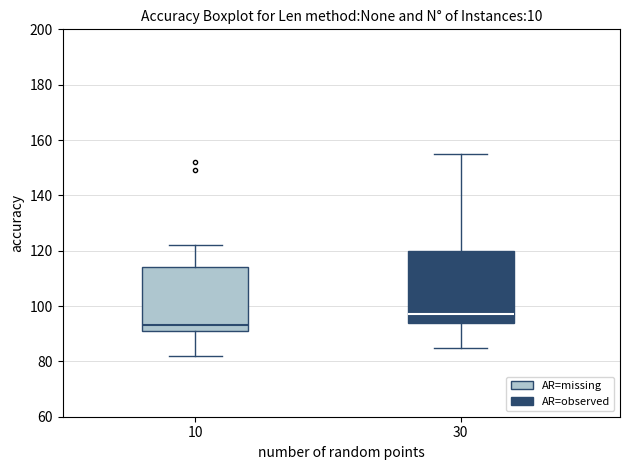

Reading left to right, read every box against the y-axis: the position of its median line, the range the box covers, and the ends of its whiskers. The values are not printed on the chart, so give them approximately, as read against the axis.

10: median 94, box 92 to 114, whiskers 82 to 122
30: median 98, box 94 to 120, whiskers 86 to 156